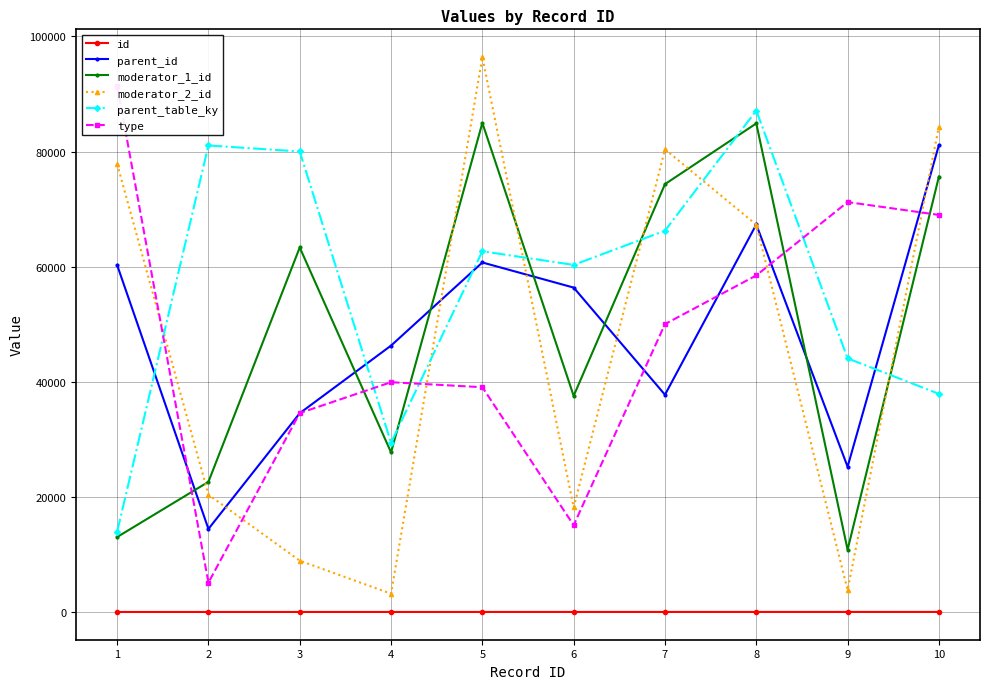

Reading left to right, list all the values displayed in this chart.

id: 1	2	3	4	5	6	7	8	9	10
parent_id: 60283	14430	34535	46283	60727	56364	37745	67328	25232	81122
moderator_1_id: 13018	22612	63332	27731	84973	37545	74337	84887	10821	75650
moderator_2_id: 77856	20376	8913	3176	96415	18156	80390	67287	3823	84352
parent_table_ky: 13929	81057	80010	29402	62677	60305	66251	87128	44066	37900
type: 91454	5100	34559	39925	39053	15072	50021	58480	71222	68992